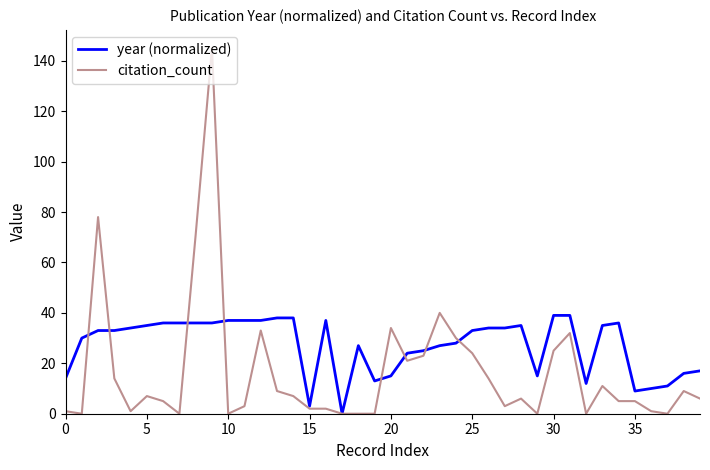

Which series has the largest total across all categories?

year (normalized)